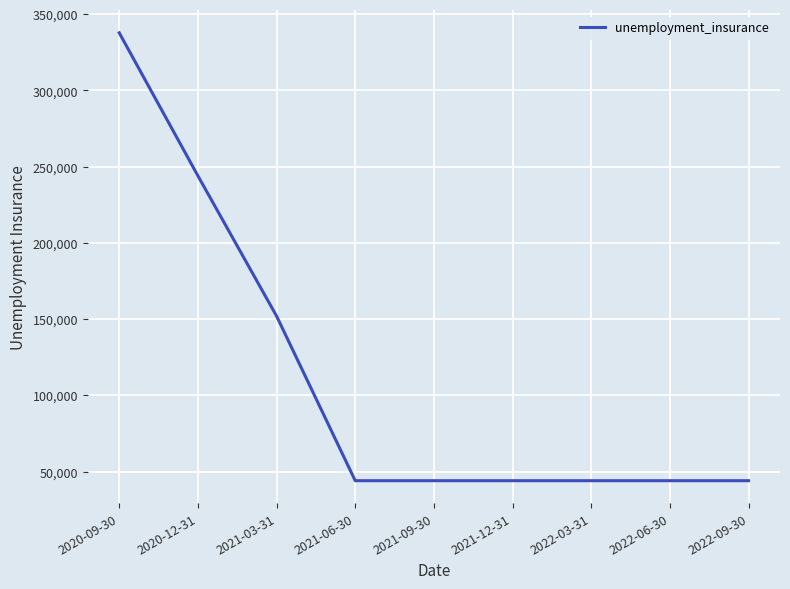

Reading left to right, transcribe all the data shown in this chart.

2020-09-30=337800	2020-12-31=244000	2021-03-31=152000	2021-06-30=44000	2021-09-30=44000	2021-12-31=44000	2022-03-31=44000	2022-06-30=44000	2022-09-30=44000